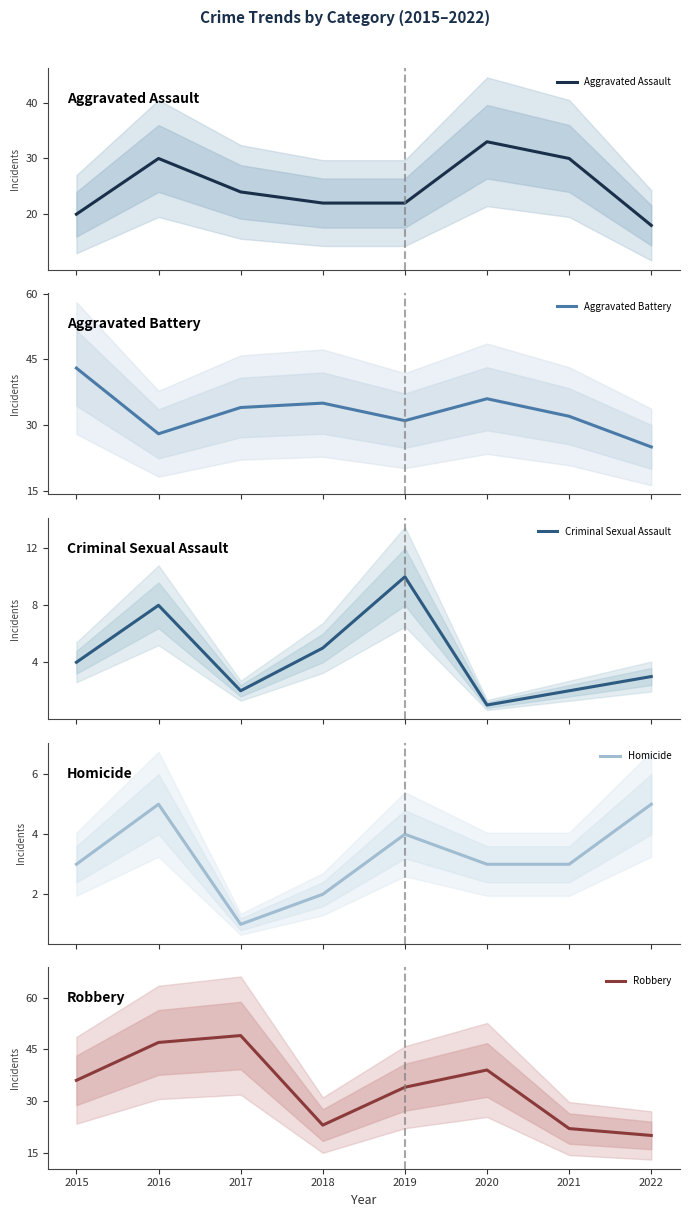

Rank the series by their maximum value, from lowest to highest.

Homicide, Criminal Sexual Assault, Aggravated Assault, Aggravated Battery, Robbery